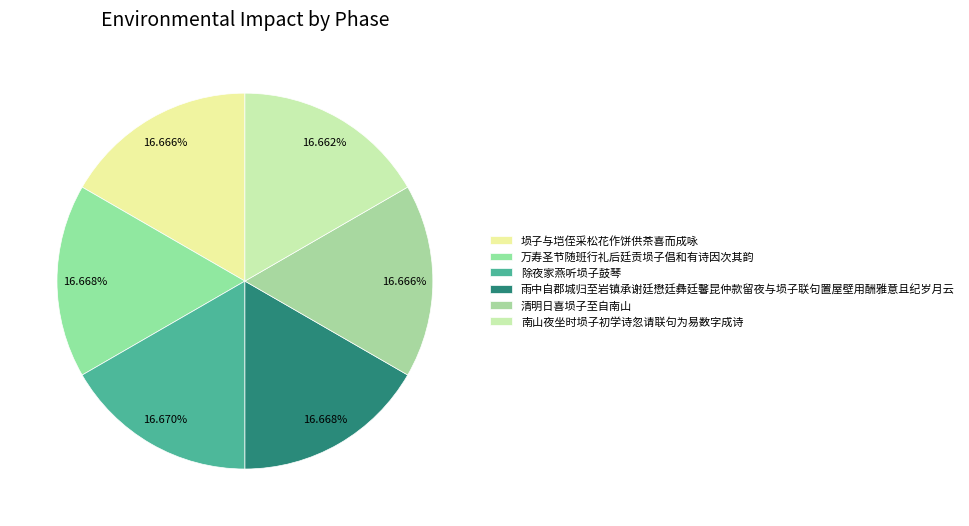

How many slices are in this pie chart?

6